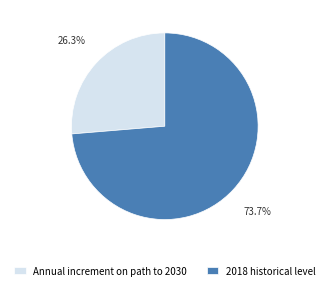

To the nearest percent, what is the combined percentage of 2018 historical level and Annual increment on path to 2030?

100%